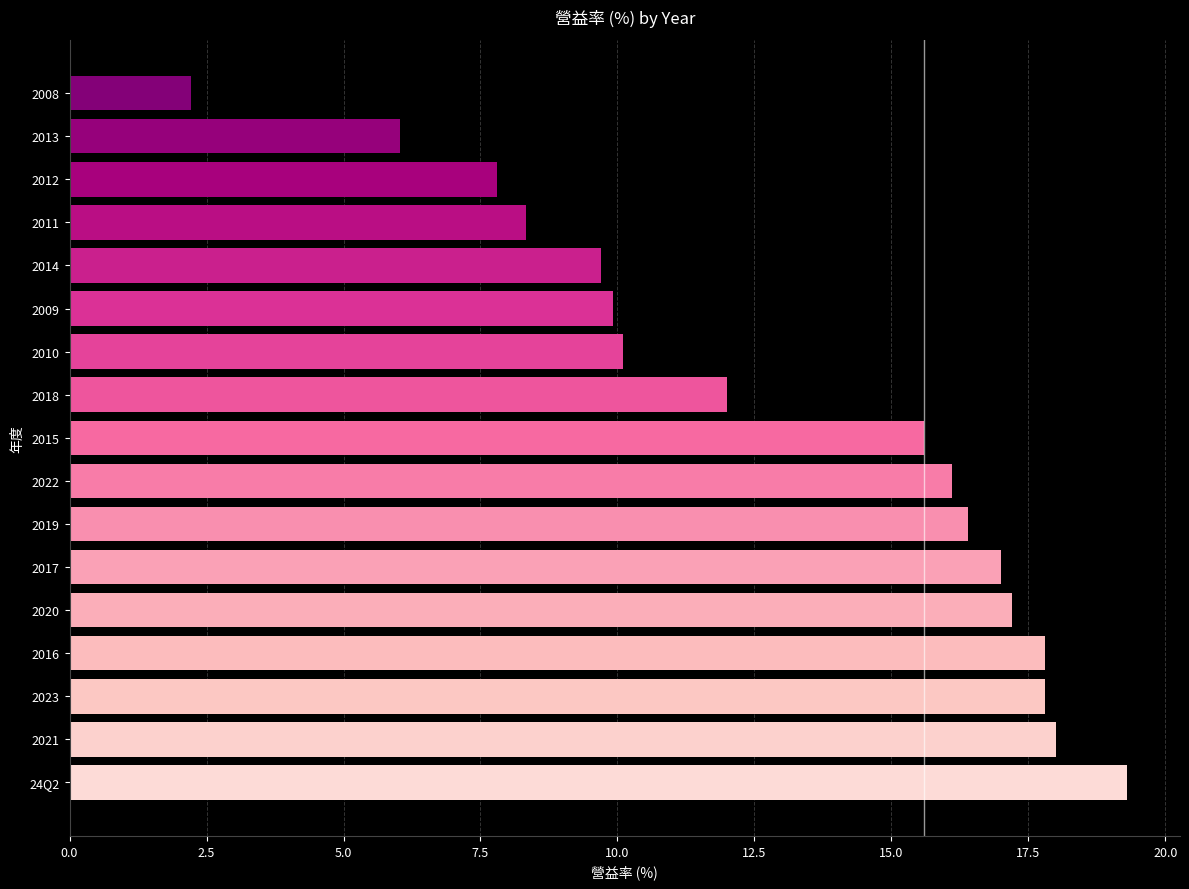

What is the sum of the values at 2022 and 2008?

18.3